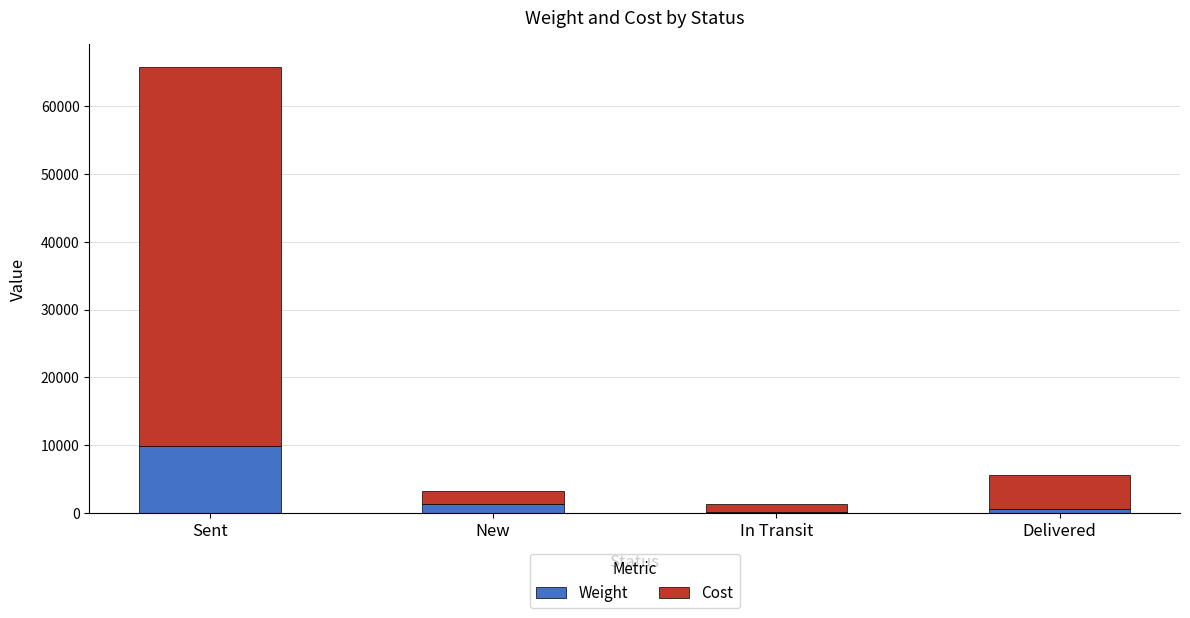

Read the Weight value at Sent.

9889